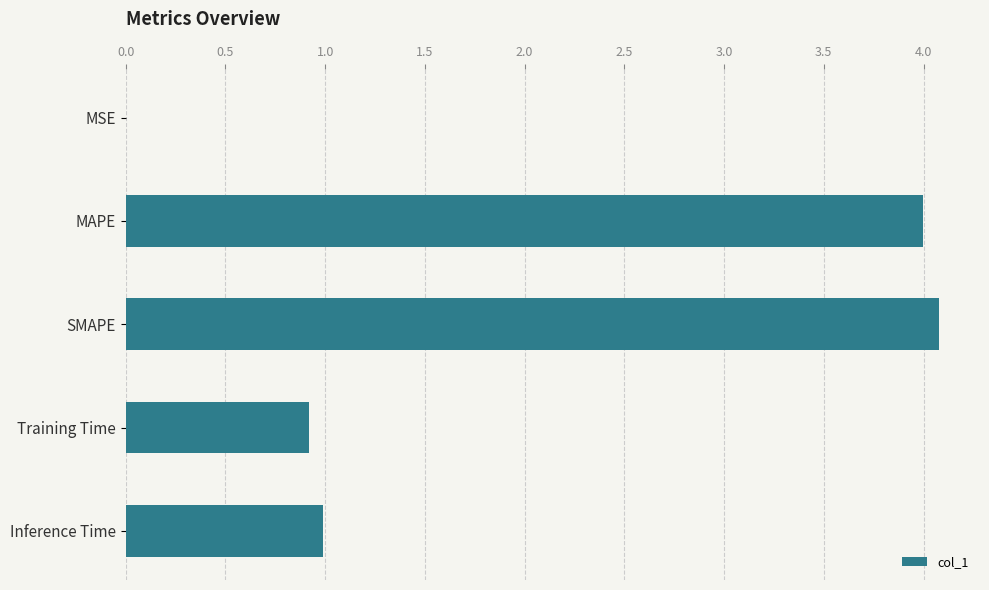

What is the maximum value shown in the chart?

4.1